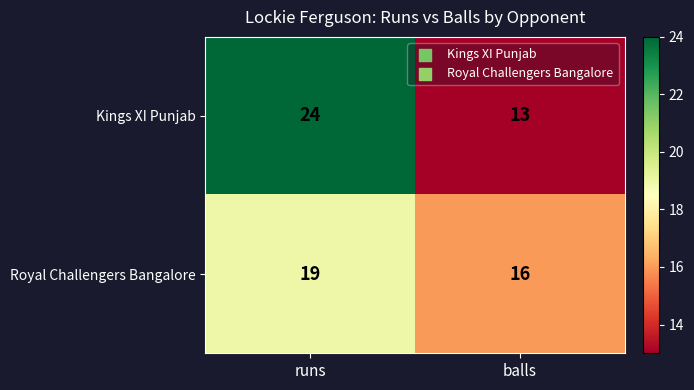

What is the smallest value displayed?

13